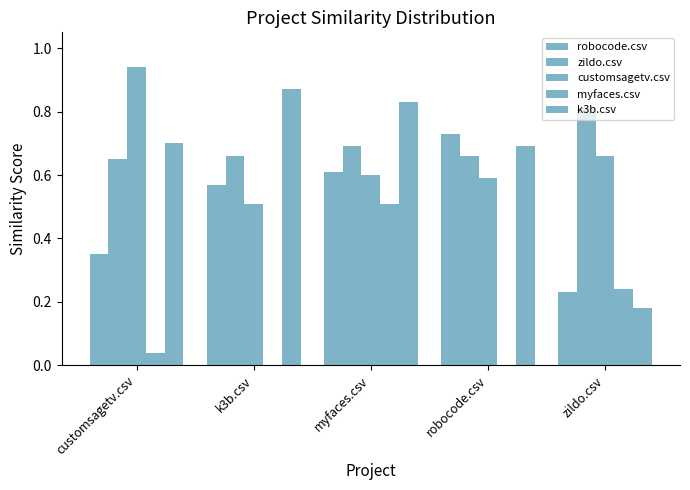

Which series changed the most between k3b.csv and robocode.csv?

k3b.csv